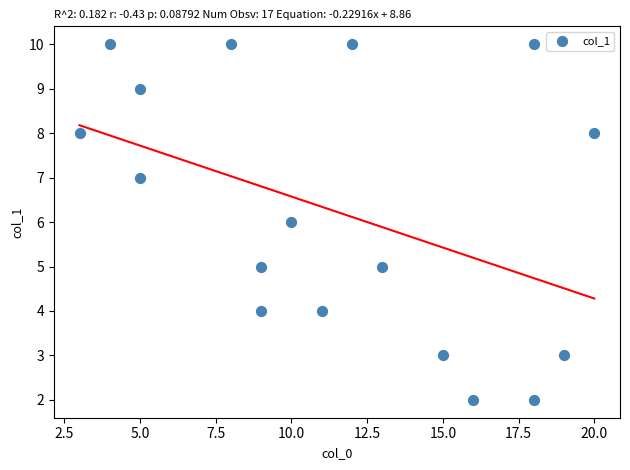

What is the range of Y values (max minus min)?

8